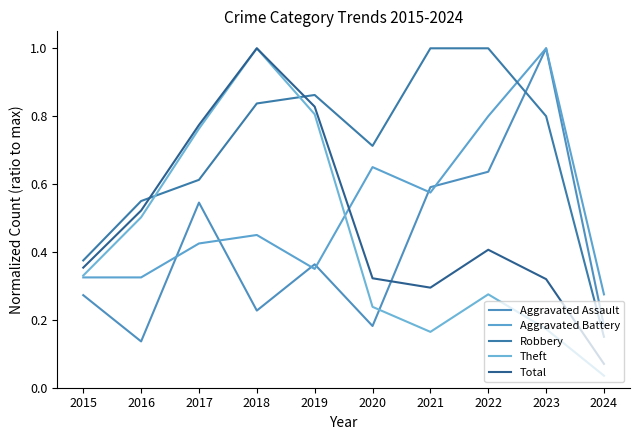

Between 2018 and 2023, which series saw the biggest shift?

Theft